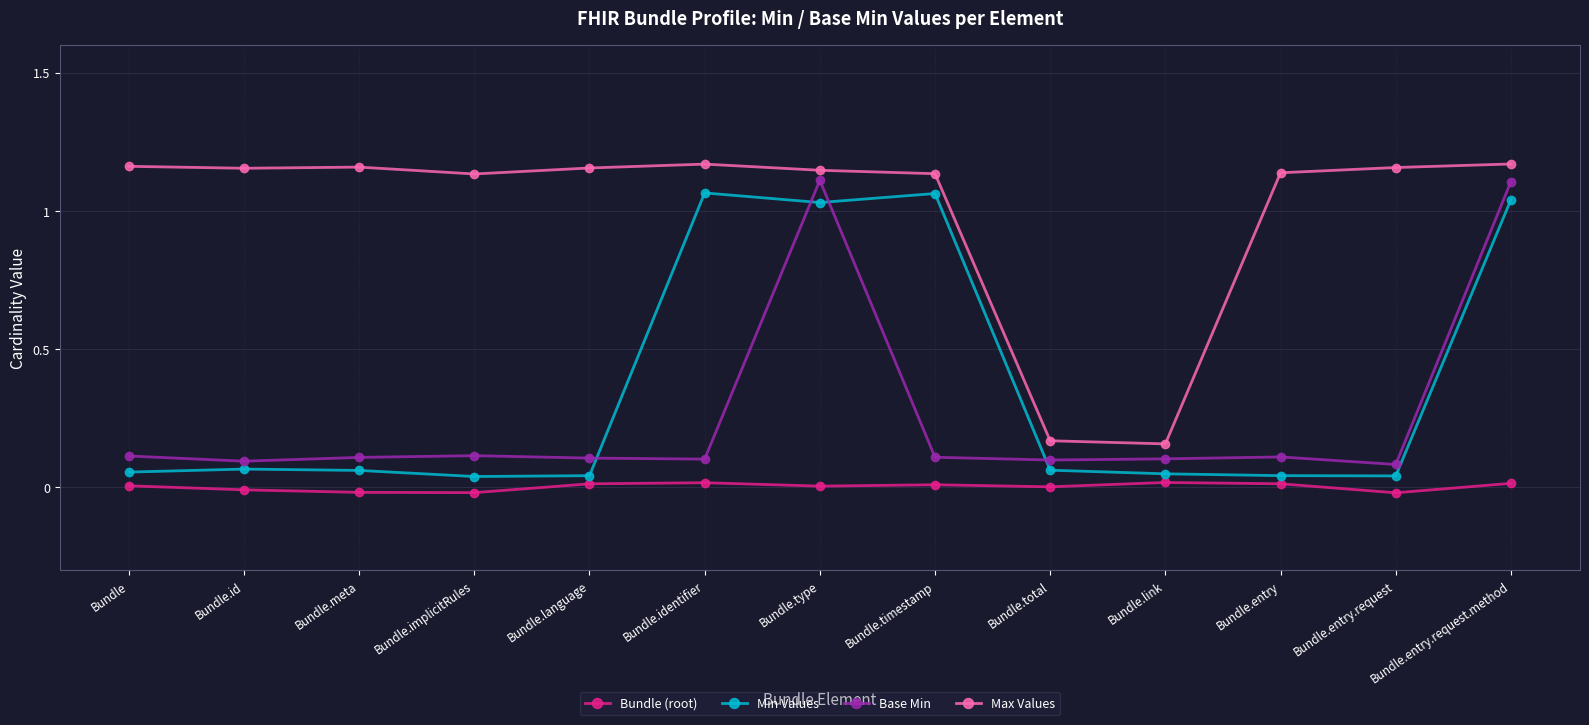

Which series has the largest range (max minus min)?

Base Min